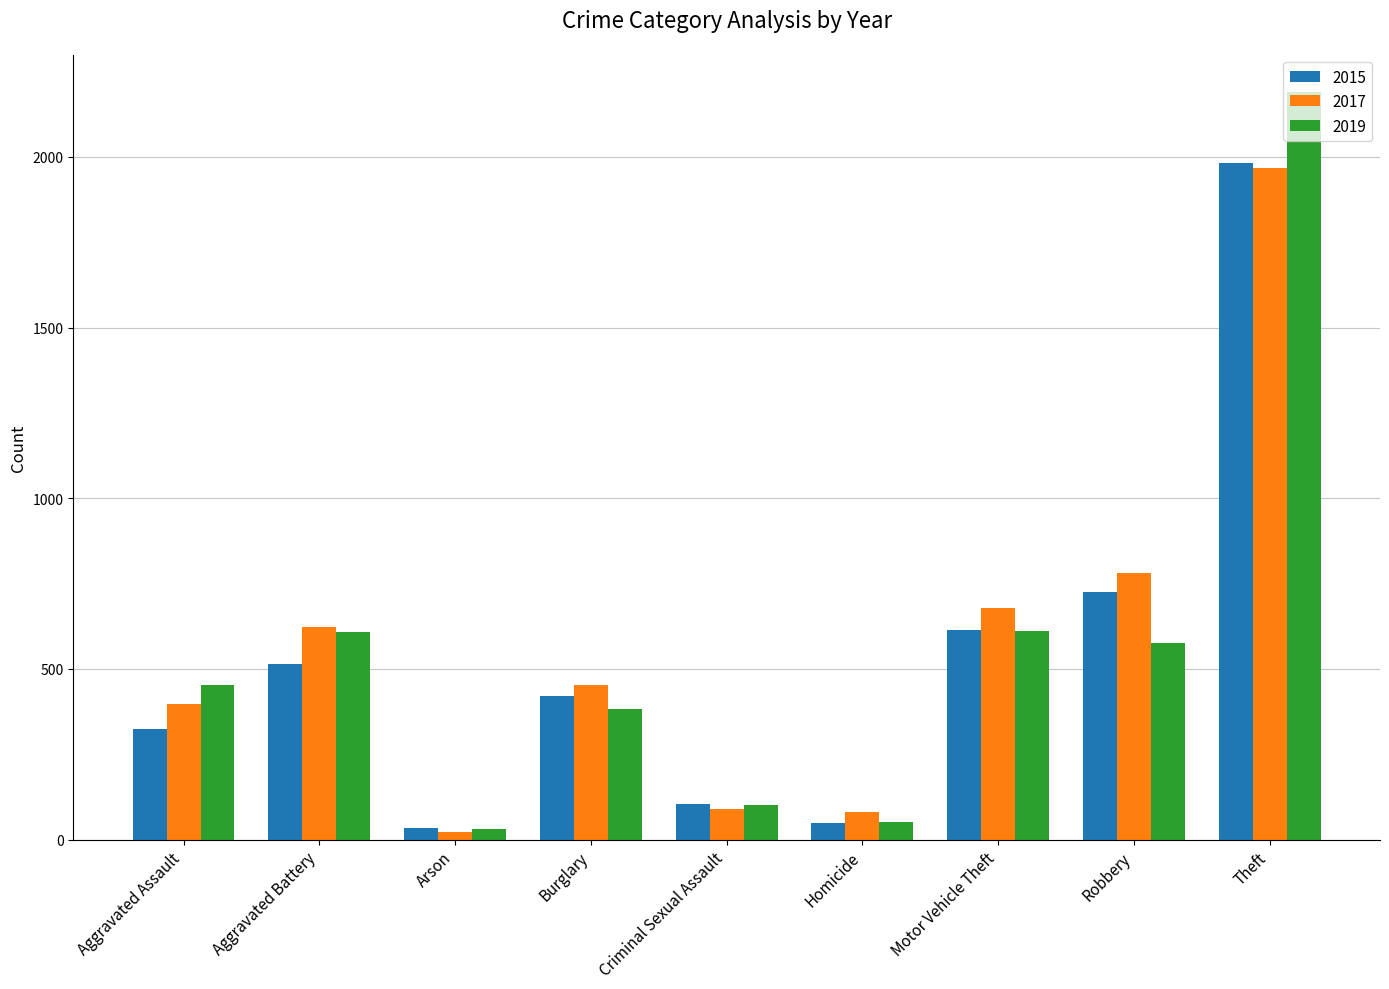

What are all the series names shown in the legend?

2015, 2017, 2019